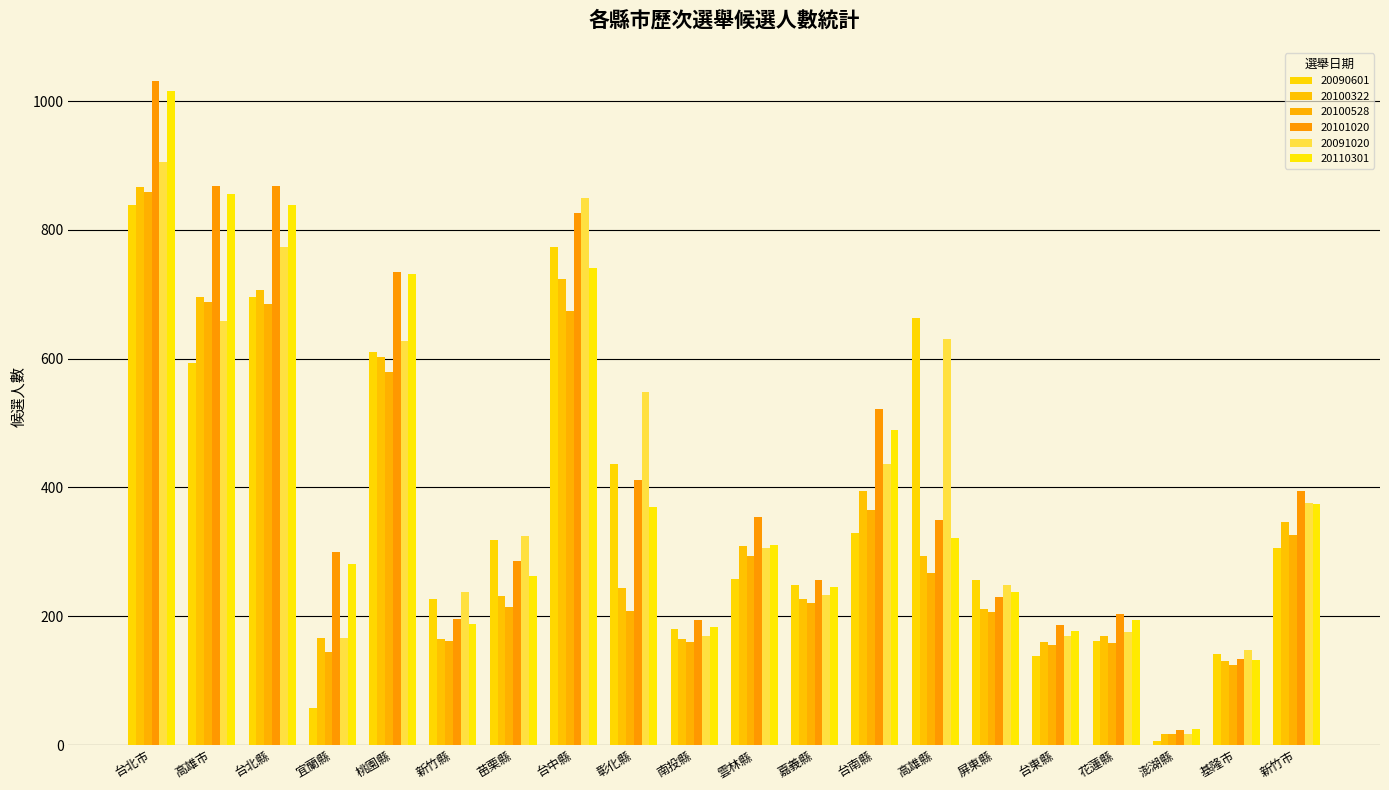

What is the difference between the 20091020 values at 高雄市 and 新竹縣?

421